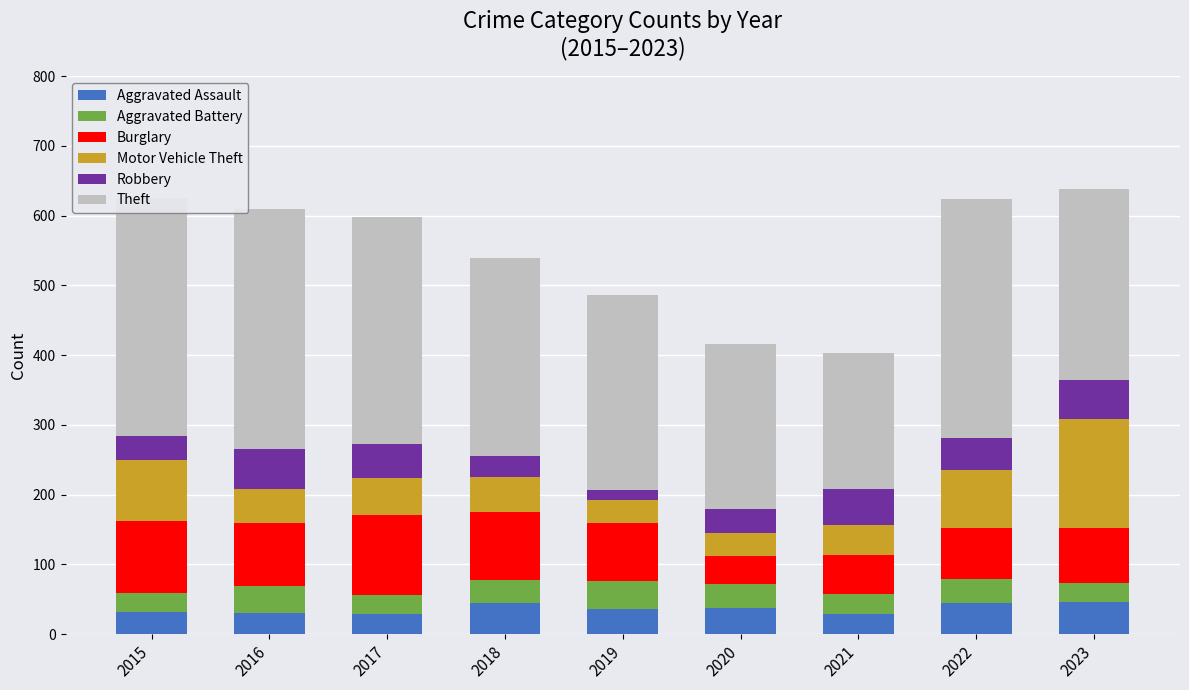

What is the total value across all series at 2015?

625